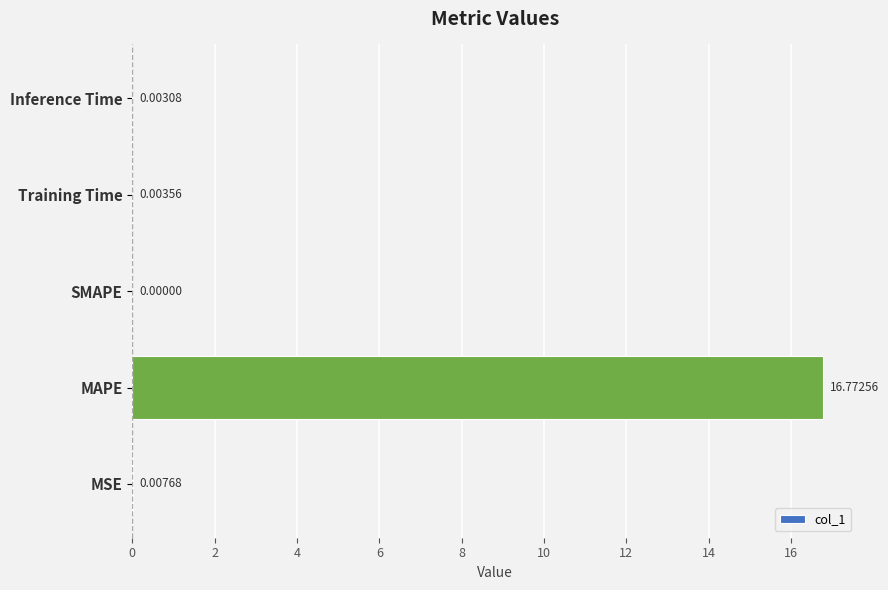

Are the bars horizontal?

Yes